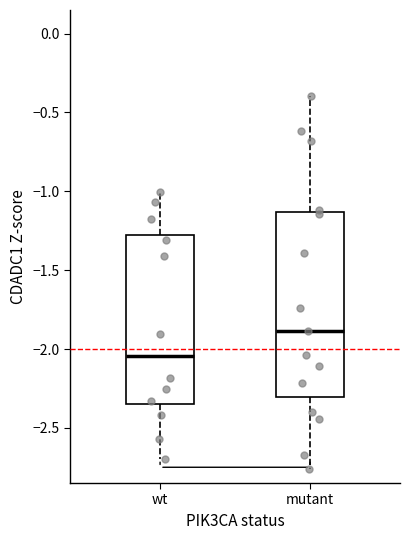

Reading left to right, transcribe this box plot: for each box, give where its median line is, the range the box spans, and where its two whiskers end, as read against the y-axis. The values are not printed on the chart, so give them approximately, as read against the axis.

wt: median -2.05, box -2.35 to -1.25, whiskers -2.70 to -1.00
mutant: median -1.90, box -2.30 to -1.15, whiskers -2.75 to -0.40